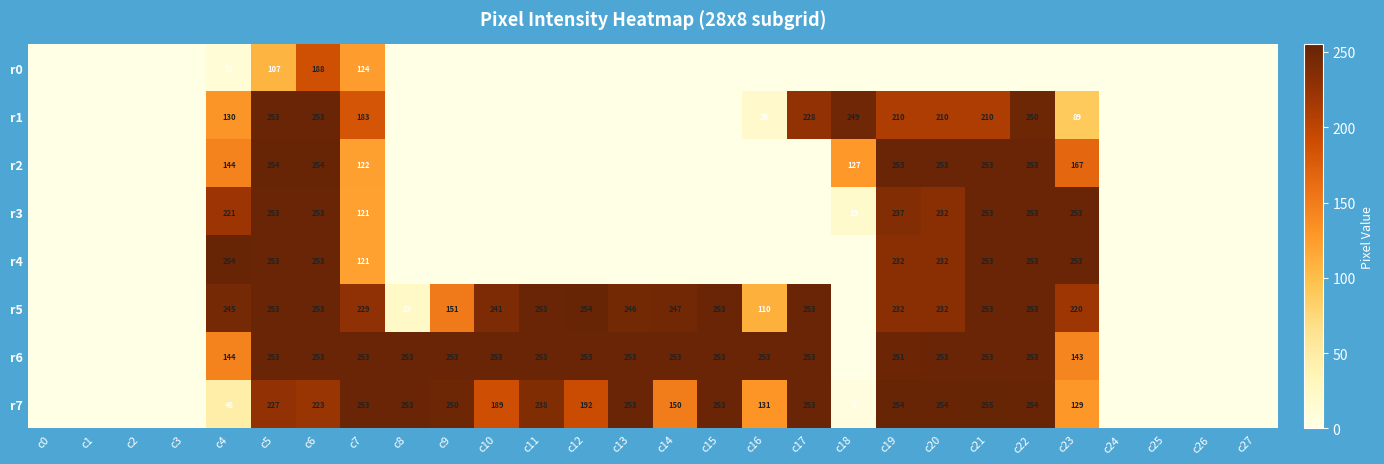

The value of r6 at c13 is 253. True or false?

True